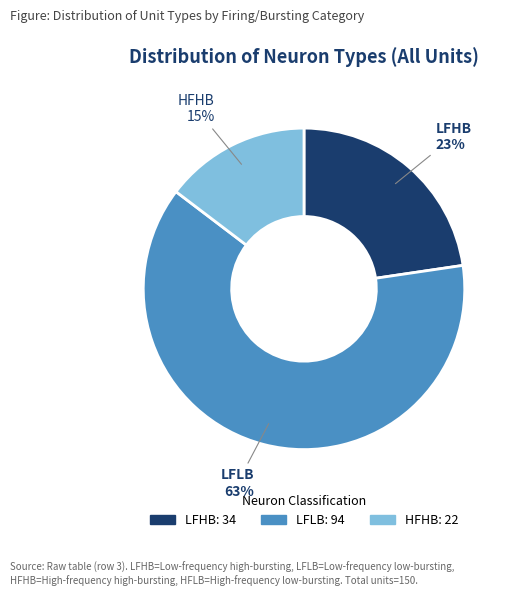

To the nearest percent, what is the average slice percentage?

33%